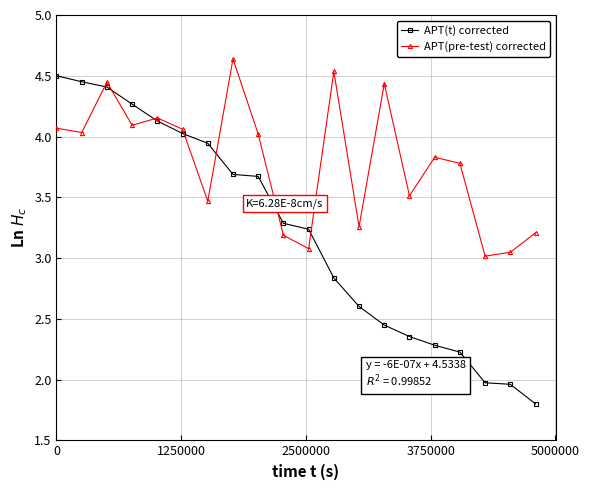

What is the minimum value shown in the chart?

1.8